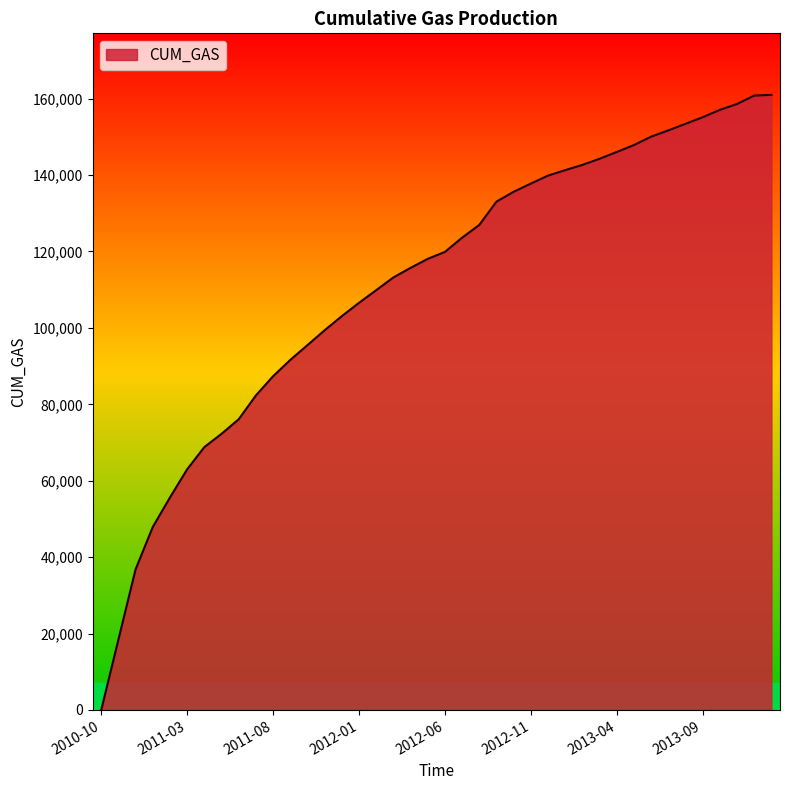

What is the greatest value displayed?

160999